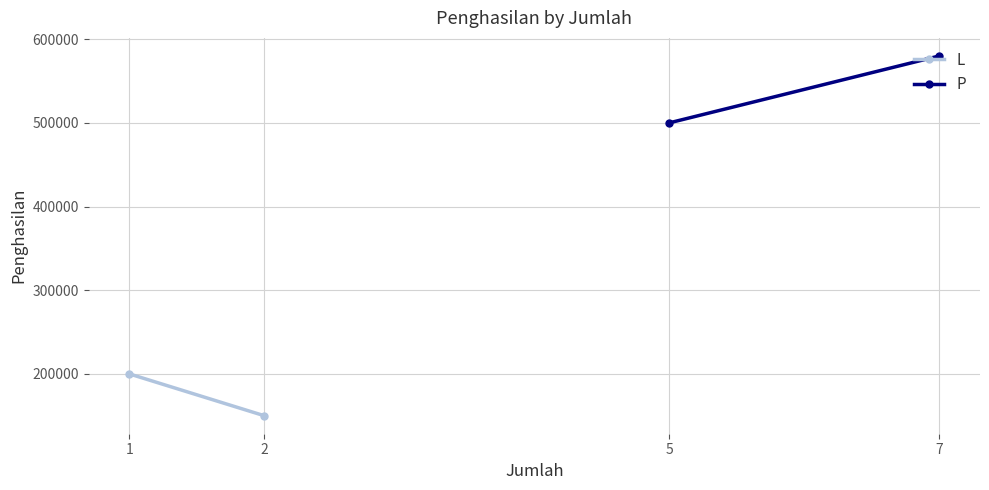

What is the difference between the maximum and minimum values in the P series?

80000